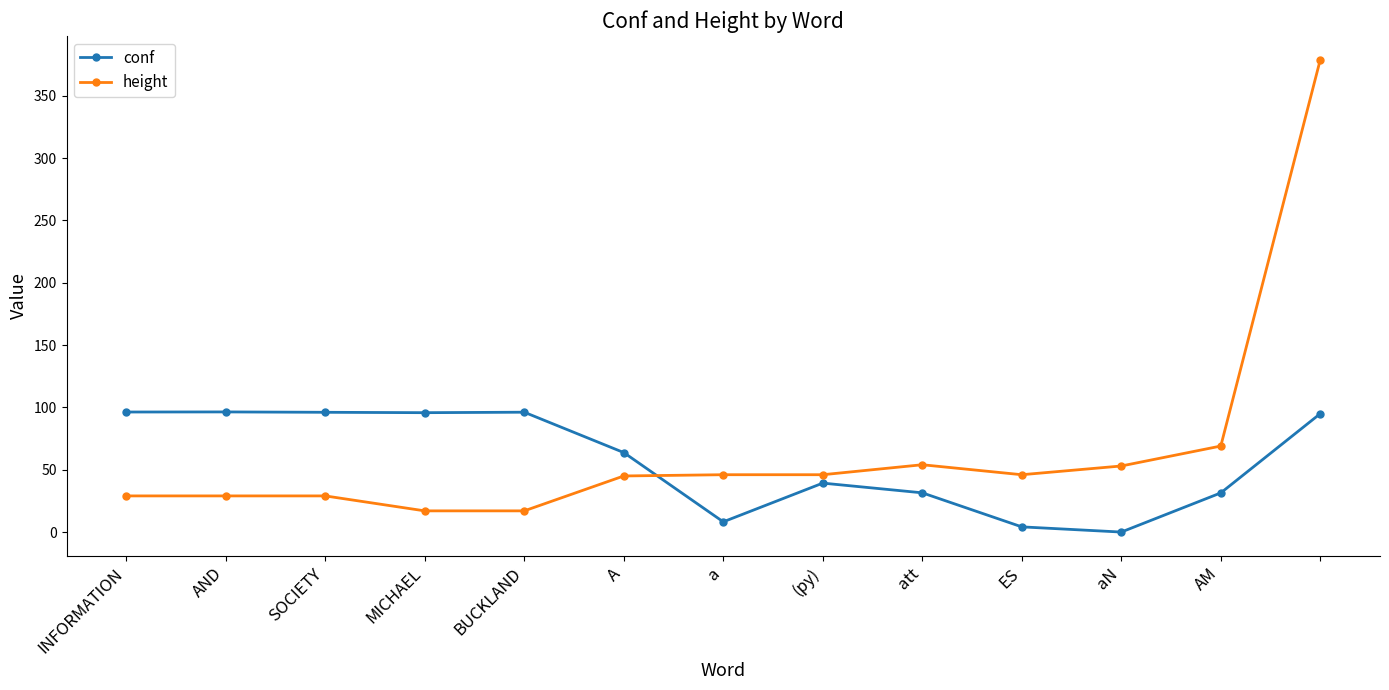

What is the average value of the height series?

66.1